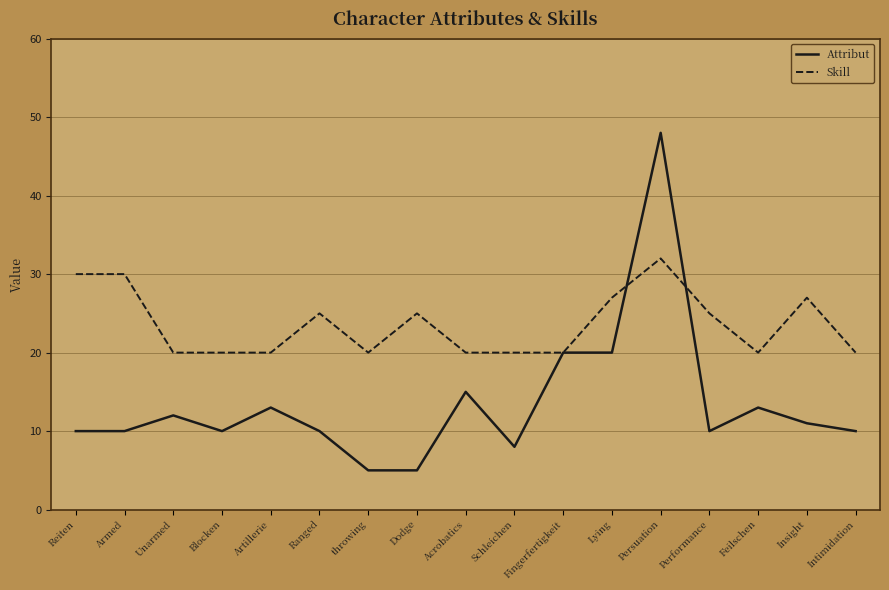

What is the difference between the maximum and minimum values in the Skill series?

12